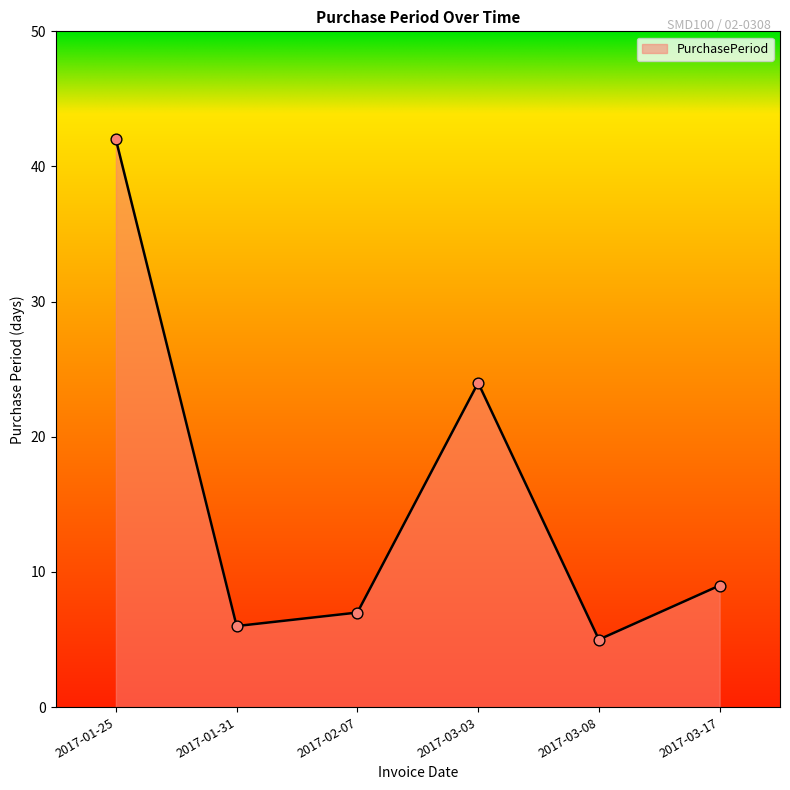

Which has a higher value, 2017-03-17 or 2017-03-08?

2017-03-17